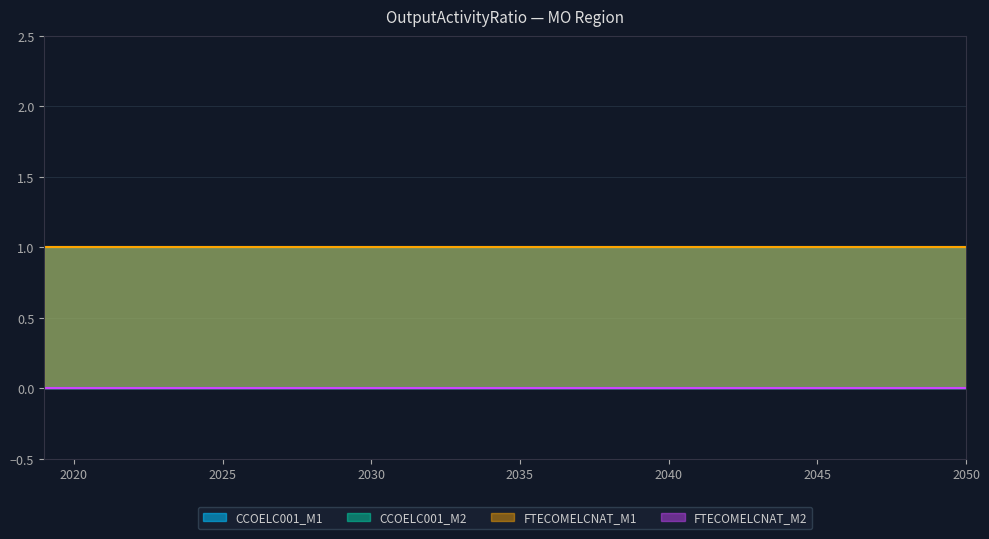

Is the value of CCOELC001_M1 at 2043 greater than the value of CCOELC001_M2 at 2031?

Yes